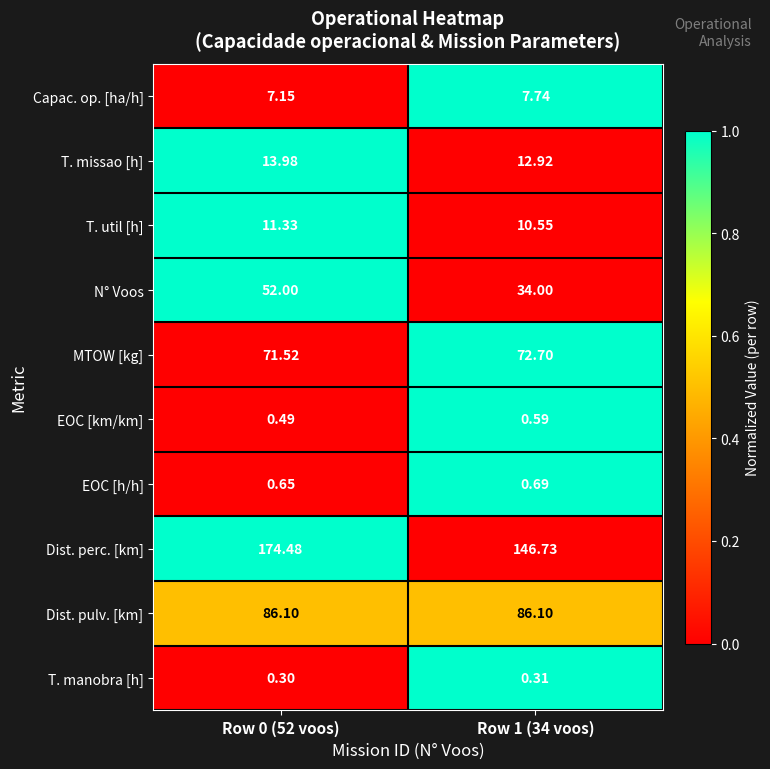

Rank the series by their maximum value, from highest to lowest.

Dist. perc. [km], Dist. pulv. [km], MTOW [kg], N° Voos, T. missao [h], T. util [h], Capac. op. [ha/h], EOC [h/h], EOC [km/km], T. manobra [h]